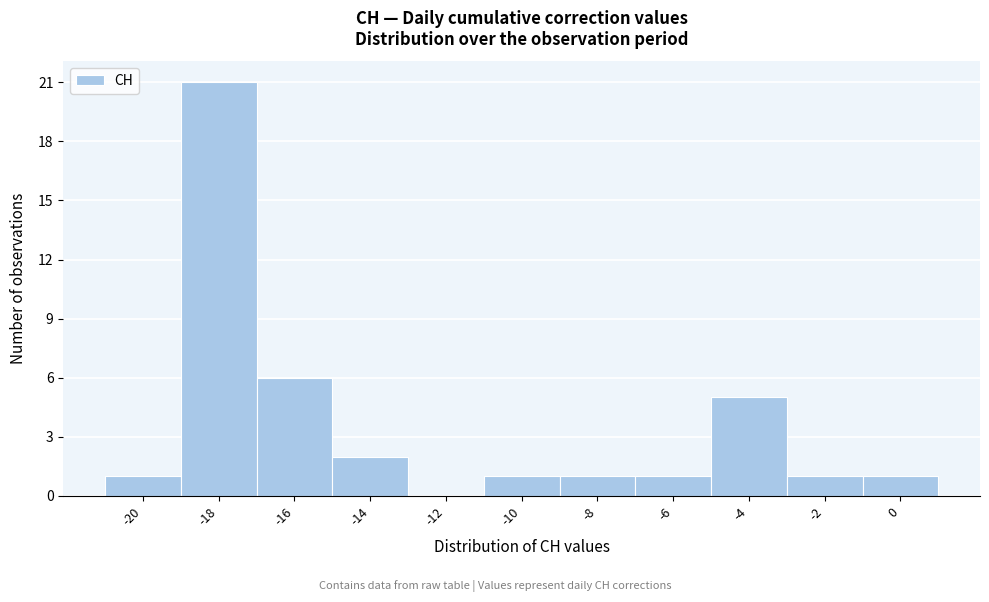

Reading left to right, extract all data points from this chart.

-20=1	-18=21	-16=6	-14=2	-12=0	-10=1	-8=1	-6=1	-4=5	-2=1	0=1